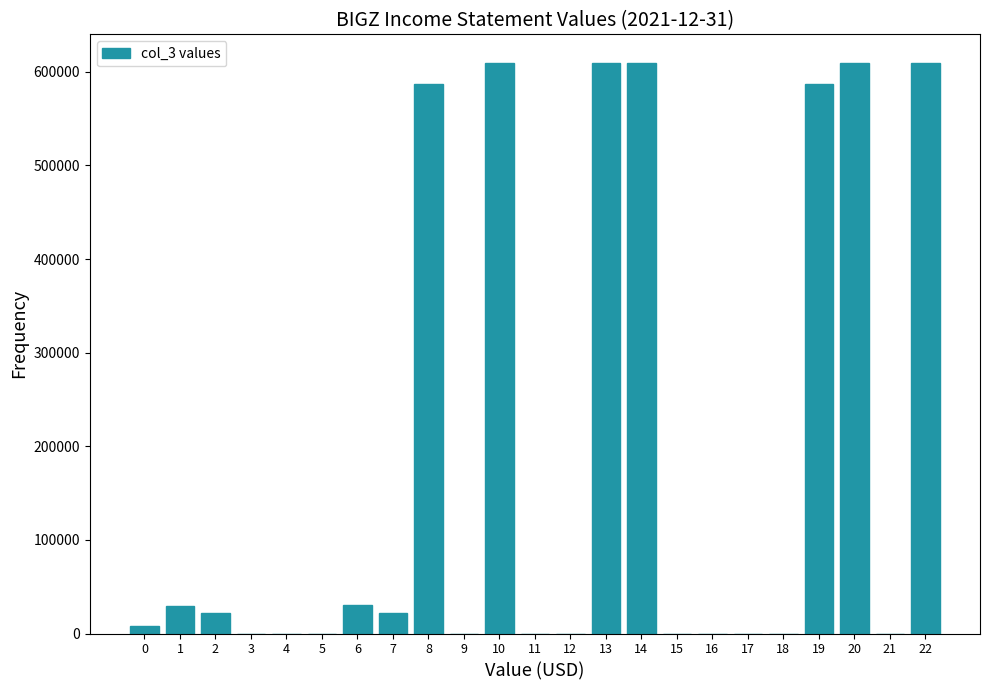

What is the change in value from 4 to 7?

+22200